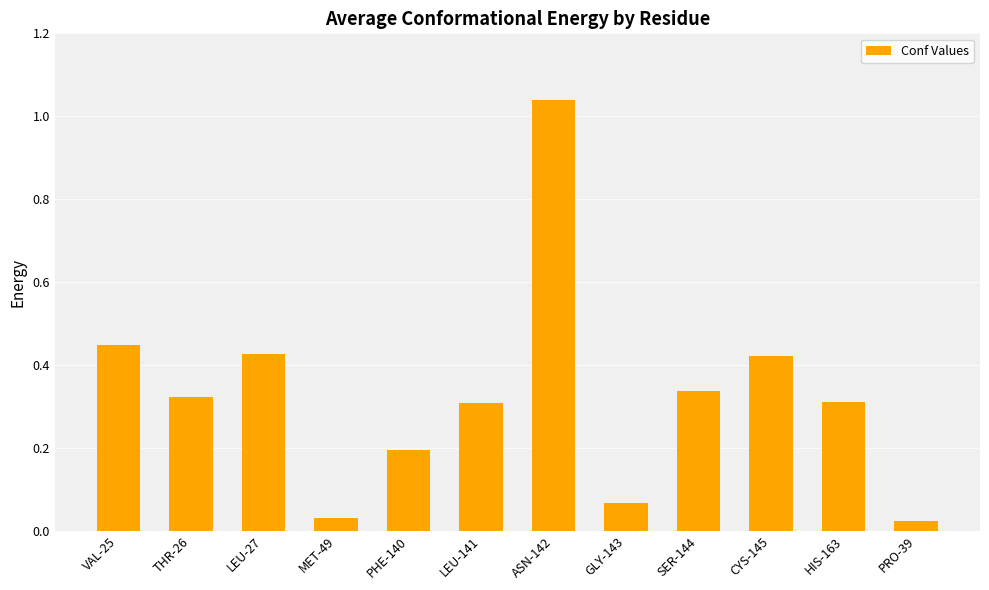

Between ASN-142 and SER-144, which is larger?

ASN-142